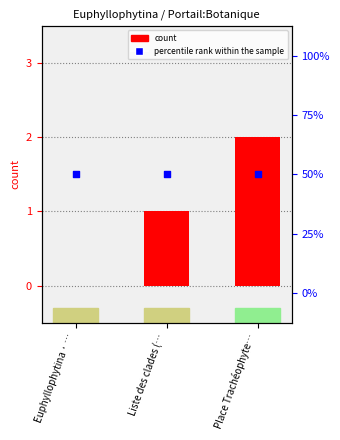

What are all the series names shown in the legend?

count, percentile rank within the sample